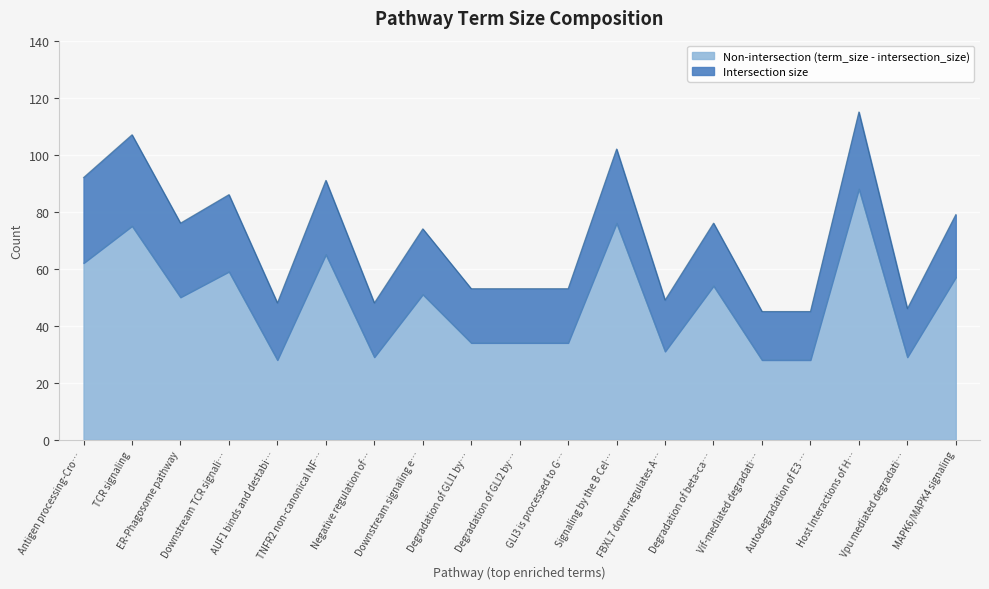

How many data points does each series have?

19